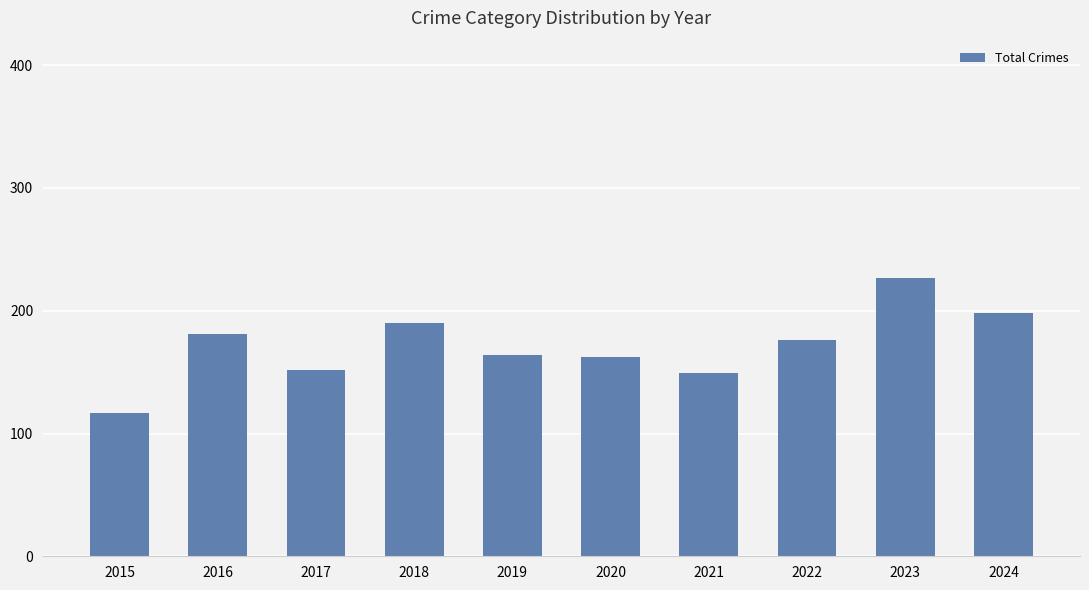

The value at 2019 is 164. True or false?

True